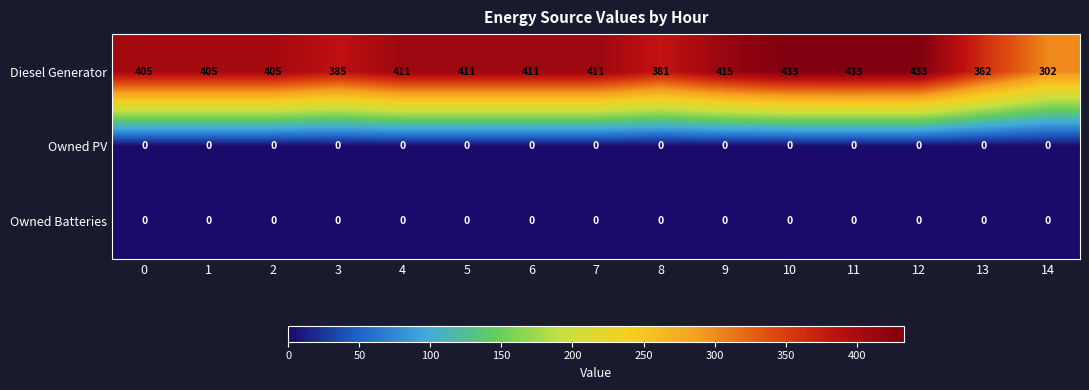

Which series changed the most between 2 and 12?

Diesel Generator